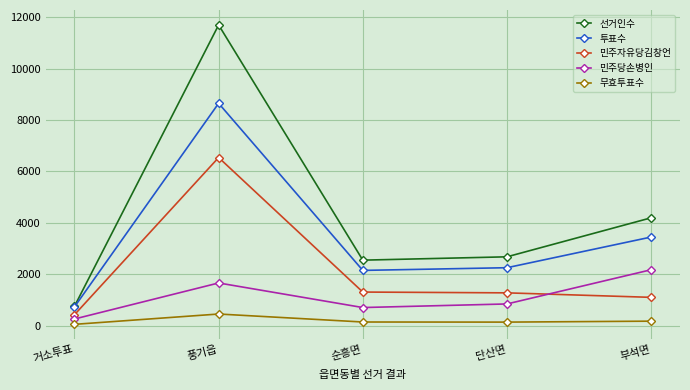

True or false: 민주자유당김창언 has more than 0 points higher than both neighbors.

True